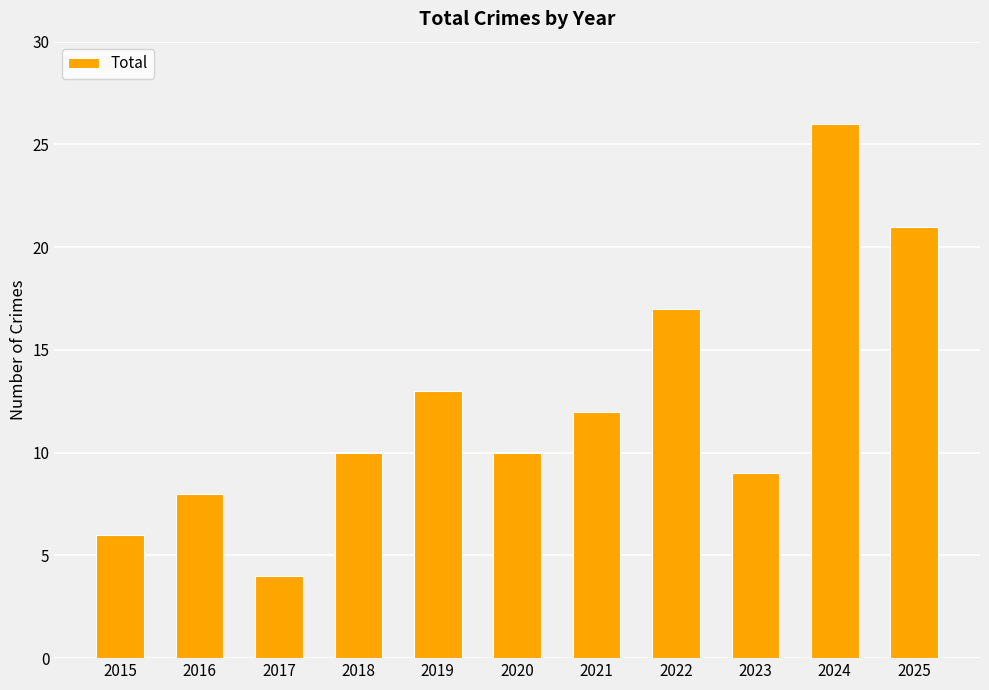

True or false: the data shows 13 at 2019.

True